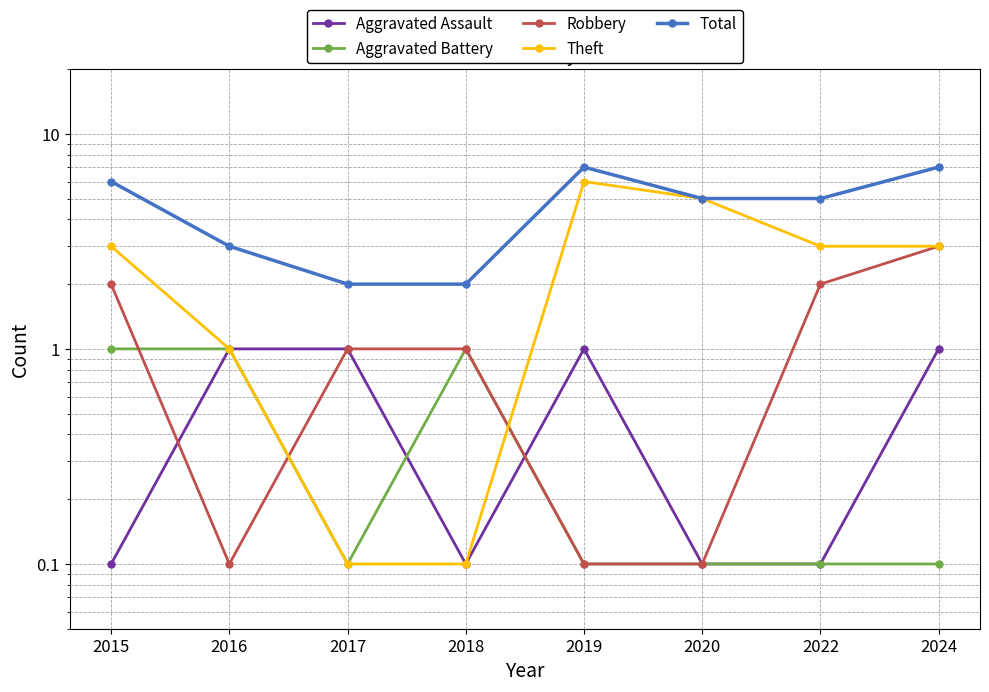

Where does the Theft series first go above 3?

2019